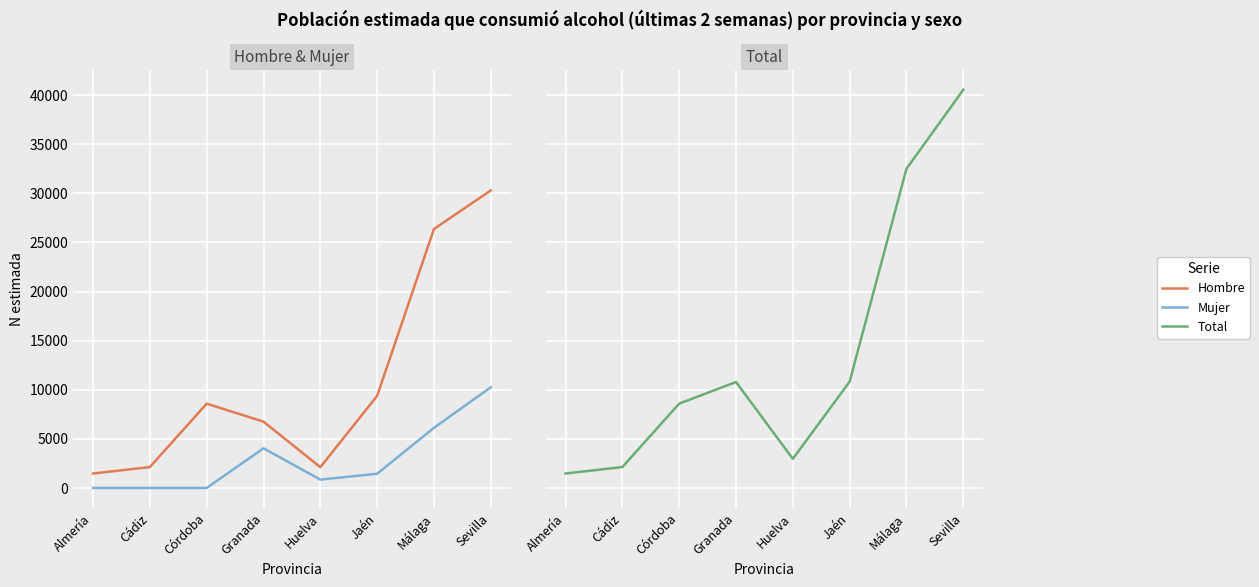

How many values in Mujer are above zero?

5